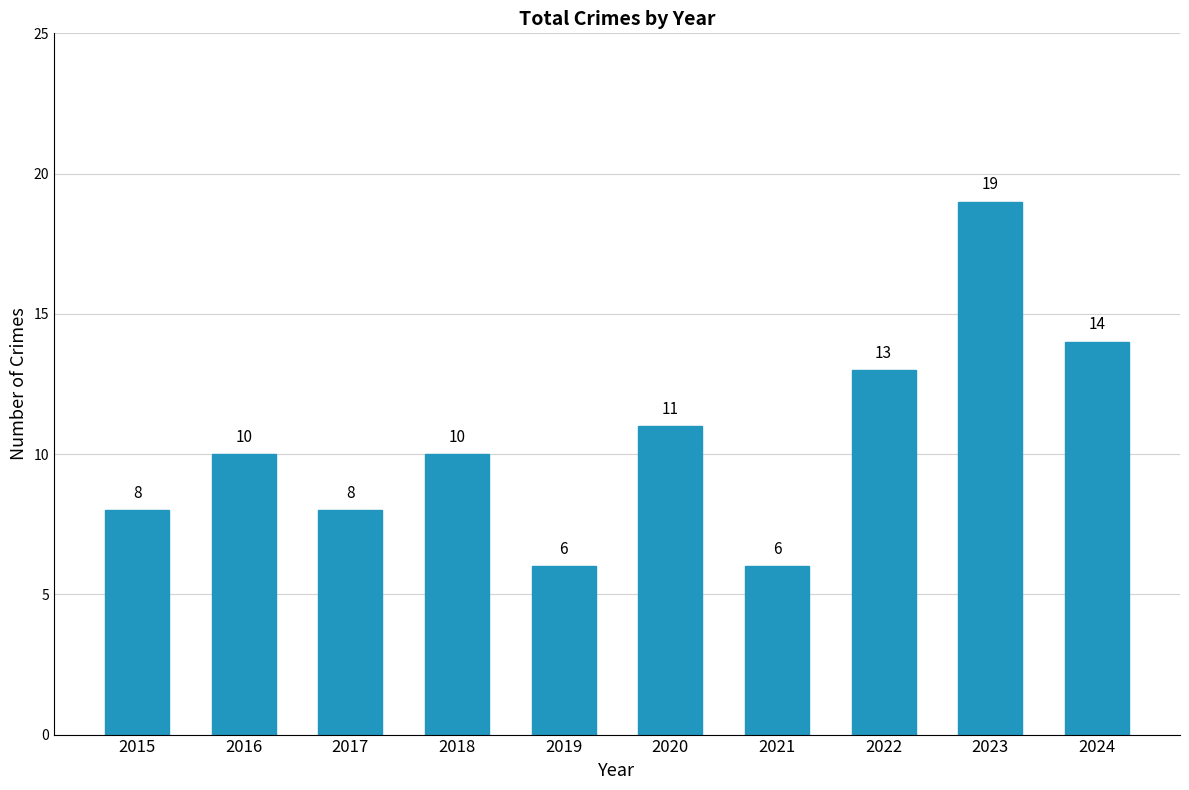

What is the change in value from 2019 to 2023?

+13